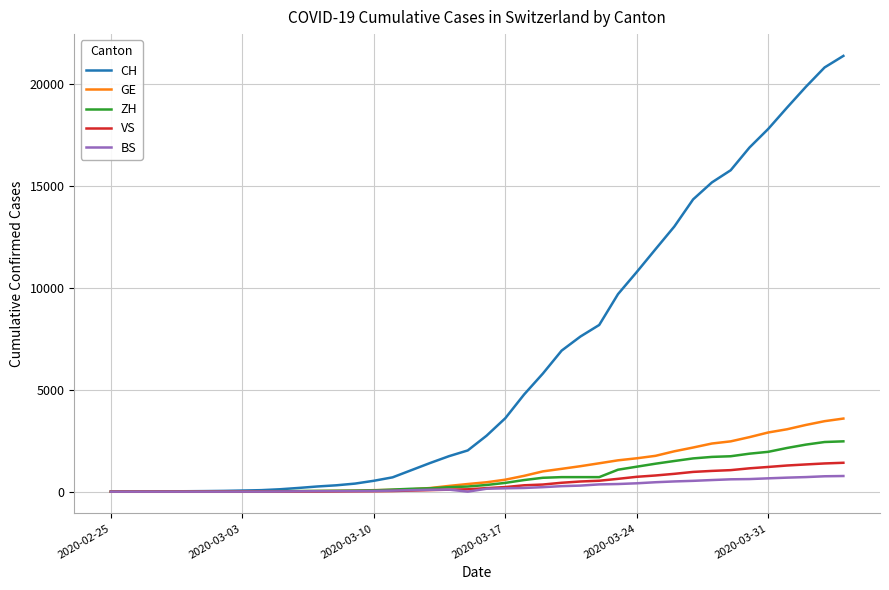

Which series has the largest range (max minus min)?

CH